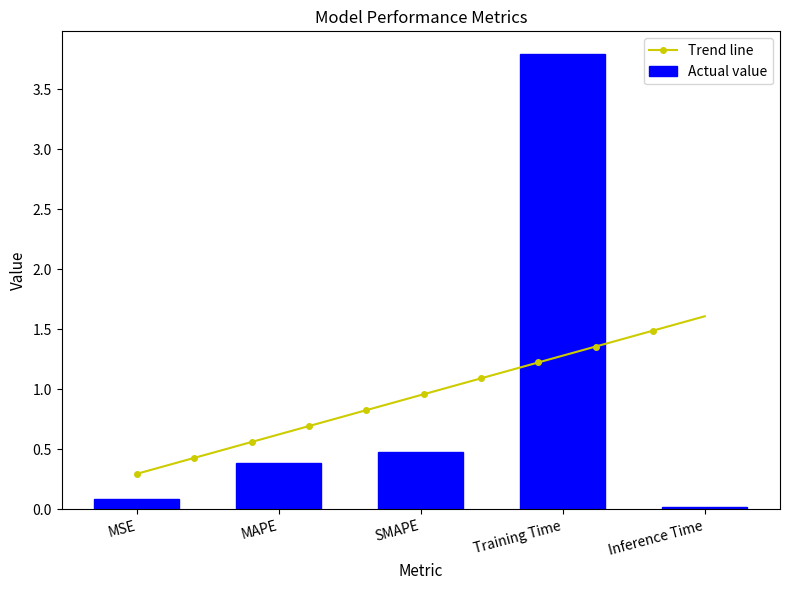

What is the label of the 1st bar from the right?

Inference Time